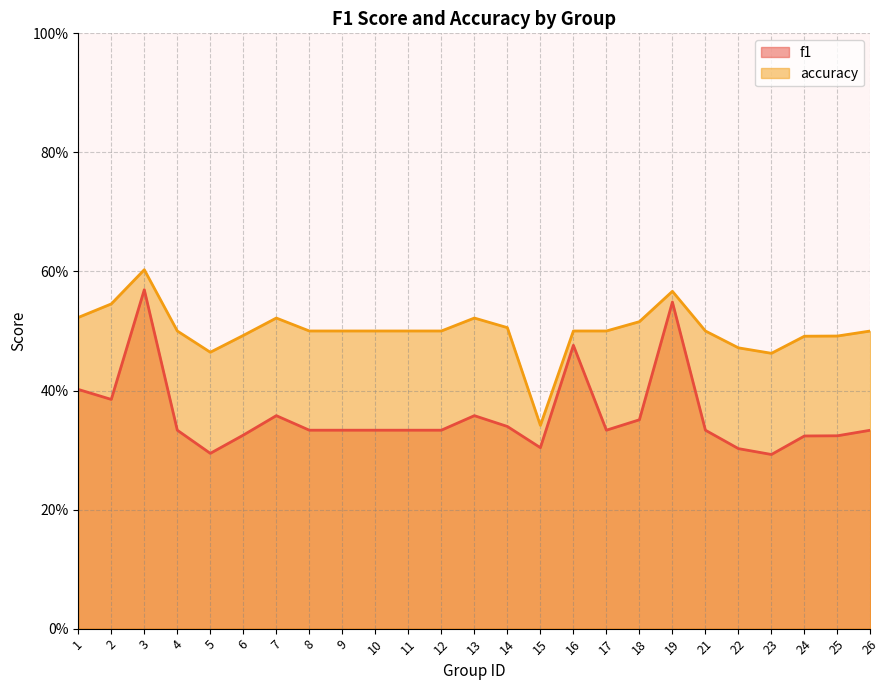

Between 9 and 25, which series saw the biggest shift?

f1